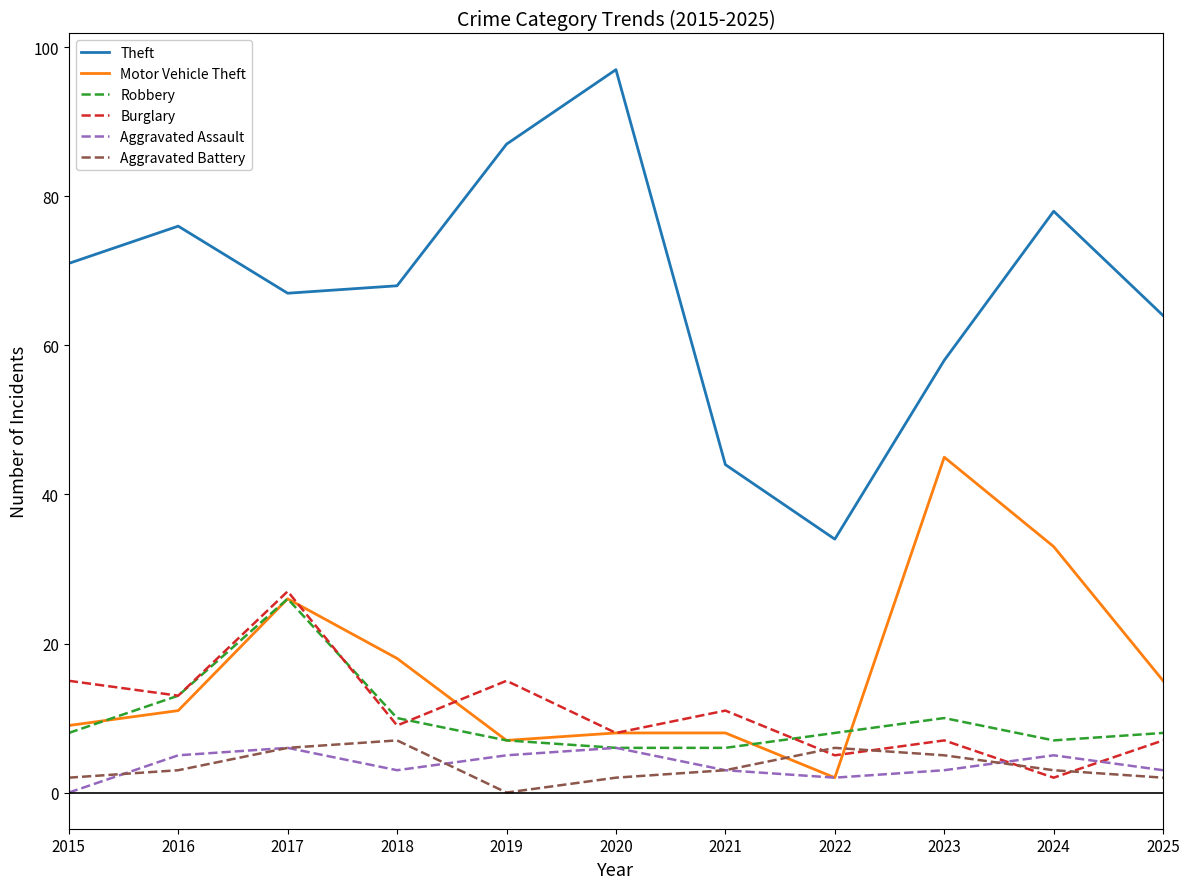

Where is Robbery nearest to the value 16?

2016